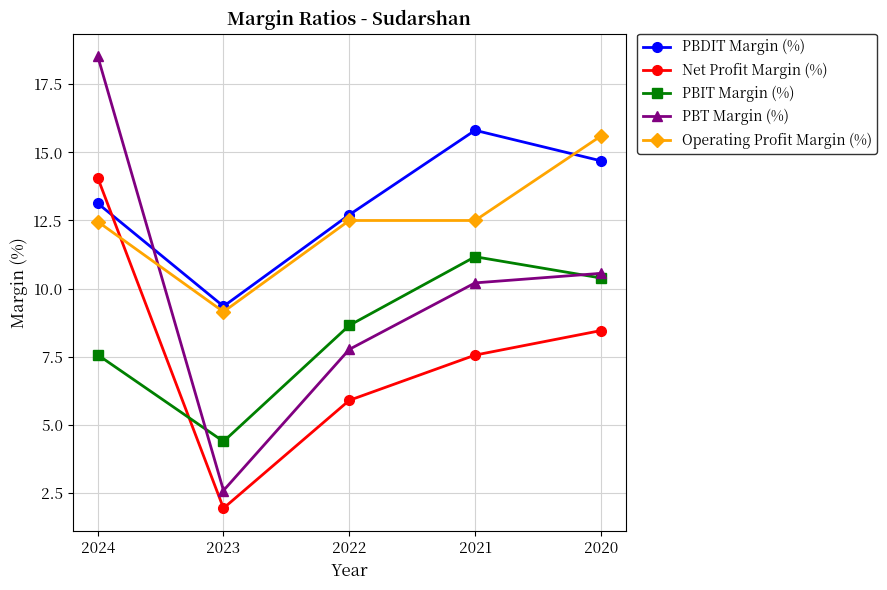

What is the value of the Net Profit Margin (%) point at the 4th from the left?

7.6